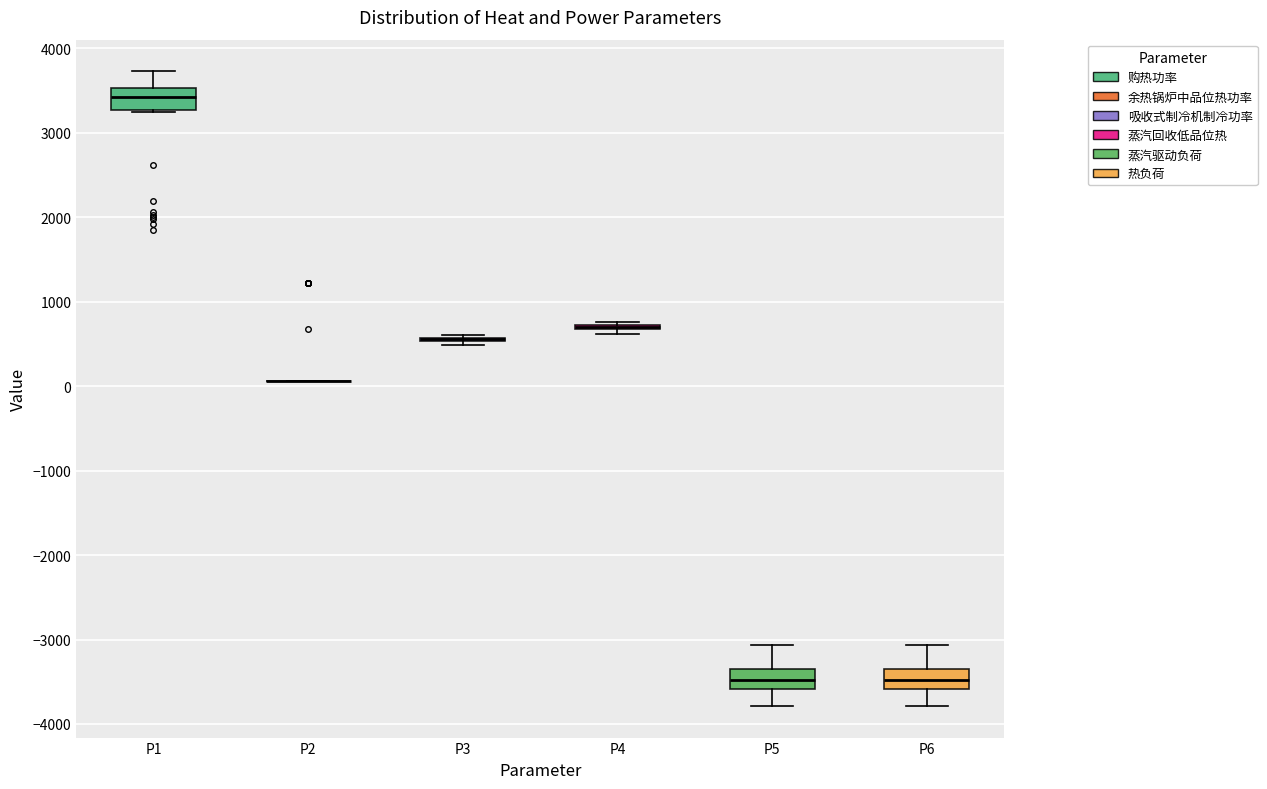

Reading left to right, transcribe this box plot: for each box, give where its median line is, the range the box spans, and where its two whiskers end, as read against the y-axis. The values are not printed on the chart, so give them approximately, as read against the axis.

P1: median 3400, box 3300 to 3500, whiskers 3200 to 3700
P2: box collapsed to a line at 100, whiskers 100 to 100
P3: box collapsed to a line at 600, whiskers 500 to 600
P4: box collapsed to a line at 700, whiskers 600 to 800
P5: median -3500, box -3600 to -3300, whiskers -3800 to -3100
P6: median -3500, box -3600 to -3300, whiskers -3800 to -3100